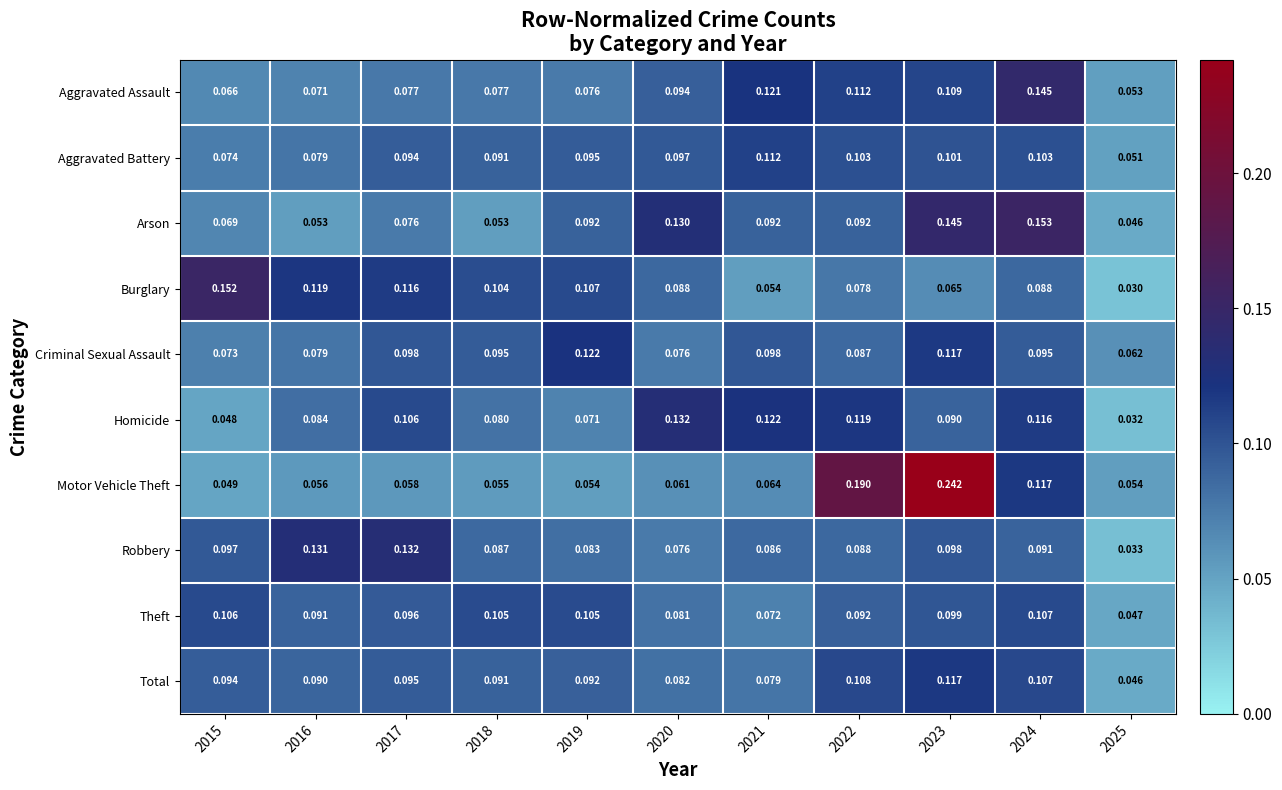

Is the value of Criminal Sexual Assault at 2021 greater than the value of Motor Vehicle Theft at 2025?

Yes